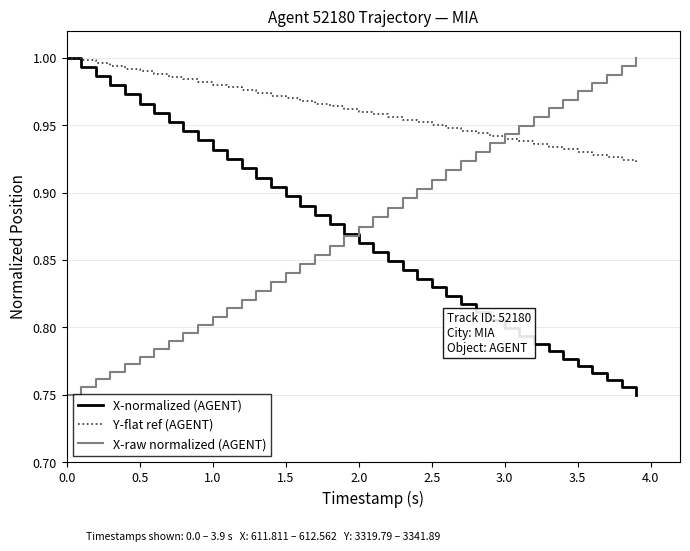

Rank the series by their maximum value, from highest to lowest.

X-normalized (AGENT), Y-flat ref (AGENT), X-raw normalized (AGENT)